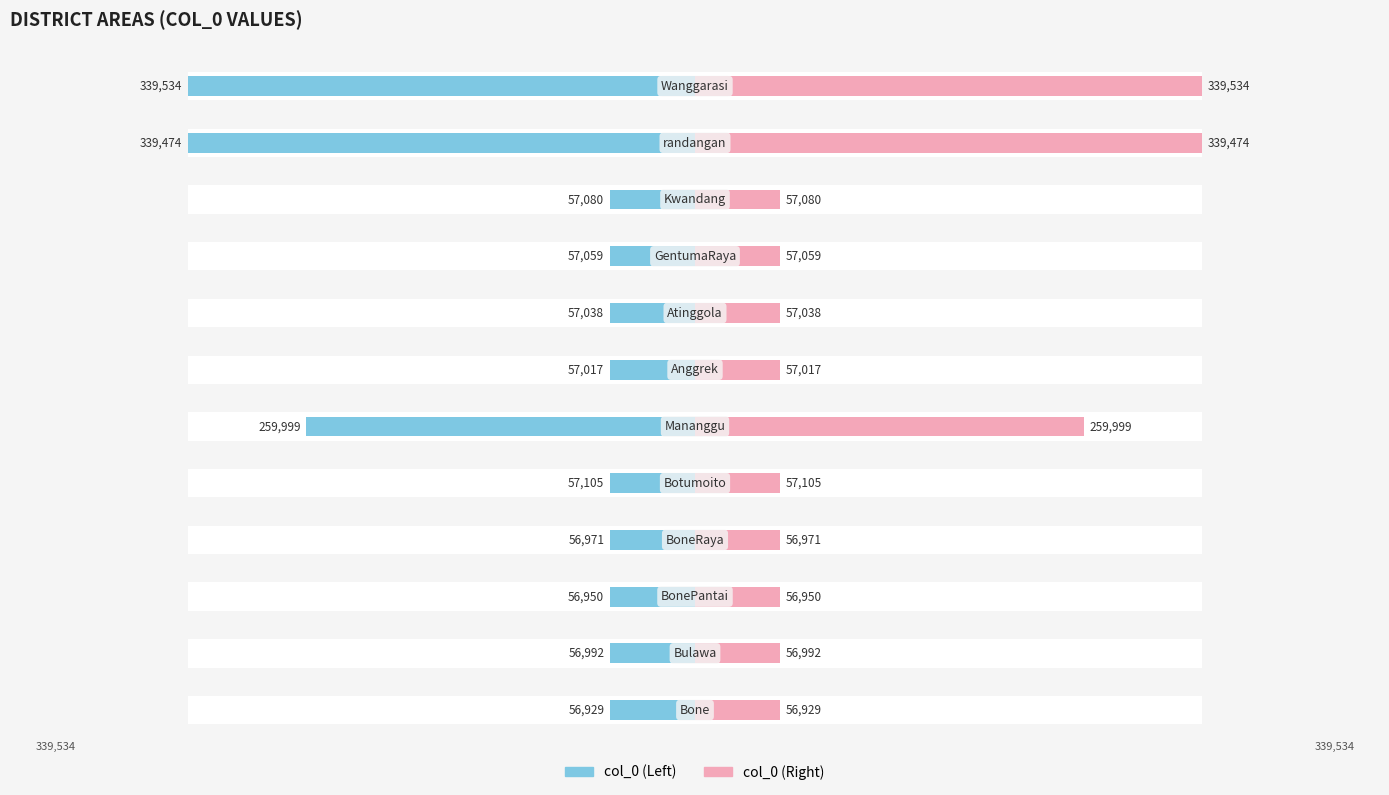

Is the value of col_0 (Right) at 5 greater than the value of col_0 (Left) at 9?

Yes